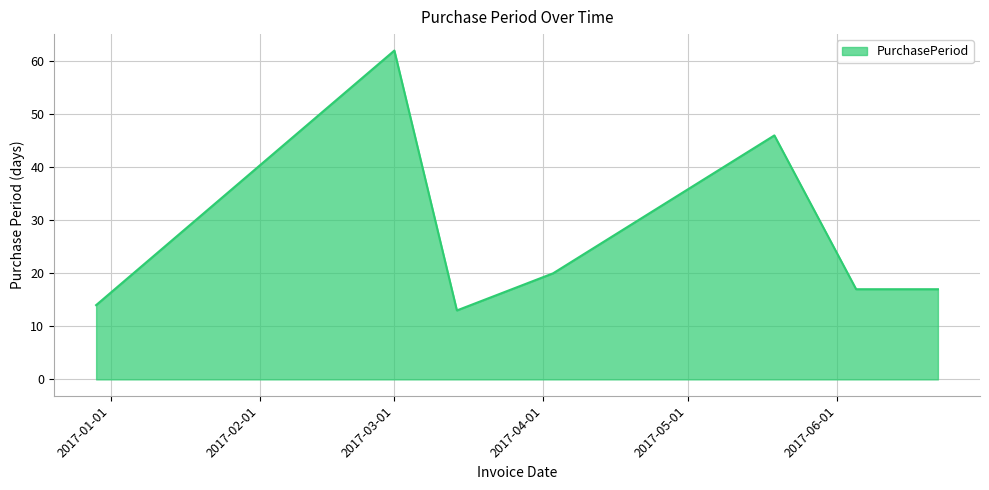

What is the greatest value displayed?

62